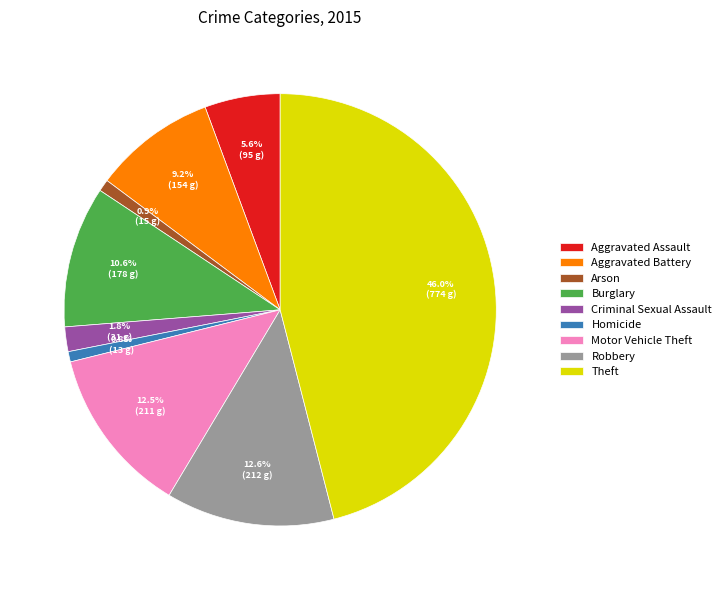

Which category has the biggest portion of the pie?

Theft